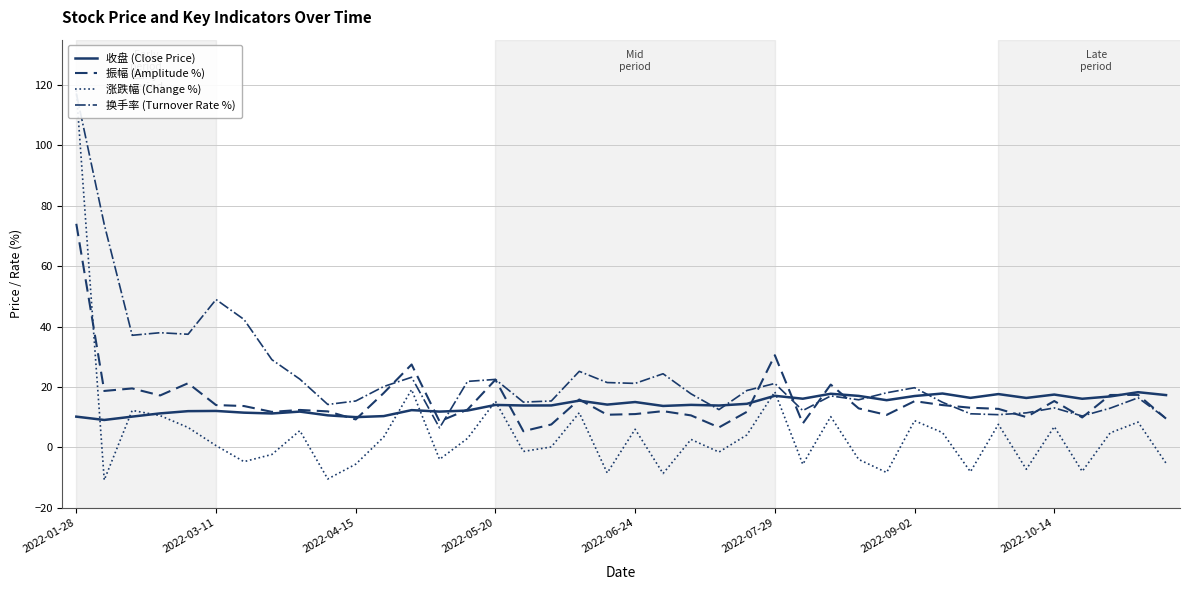

True or false: 振幅 (Amplitude %) and 涨跌幅 (Change %) intersect in this chart.

True